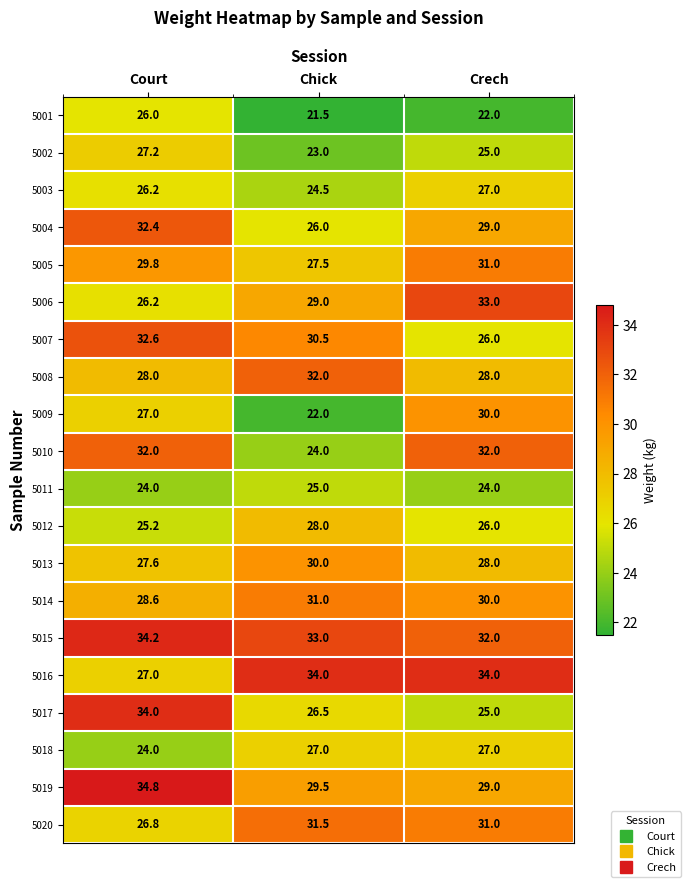

Count the 5010 values in the range 24 to 32.

3